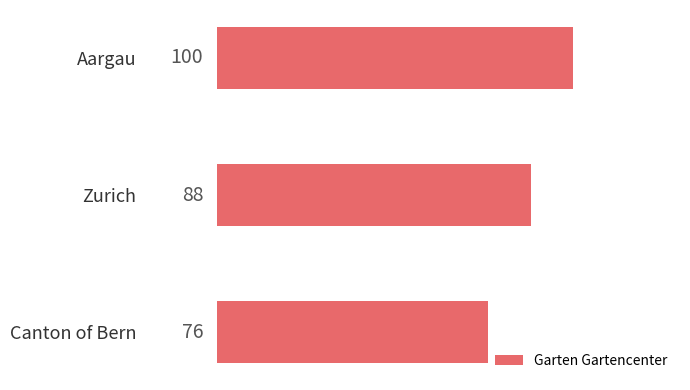

At which label is the value closest to 88?

Zurich